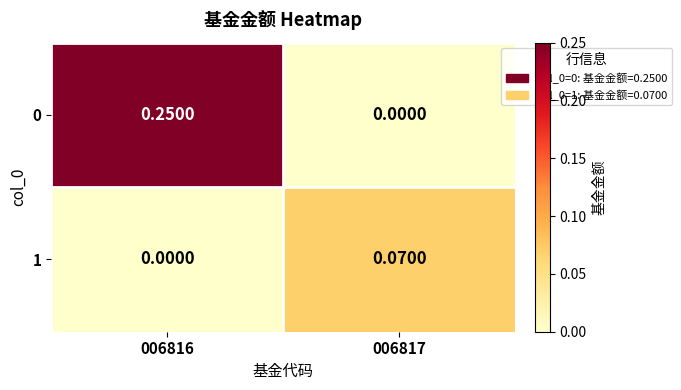

How many distinct data groups are displayed?

2